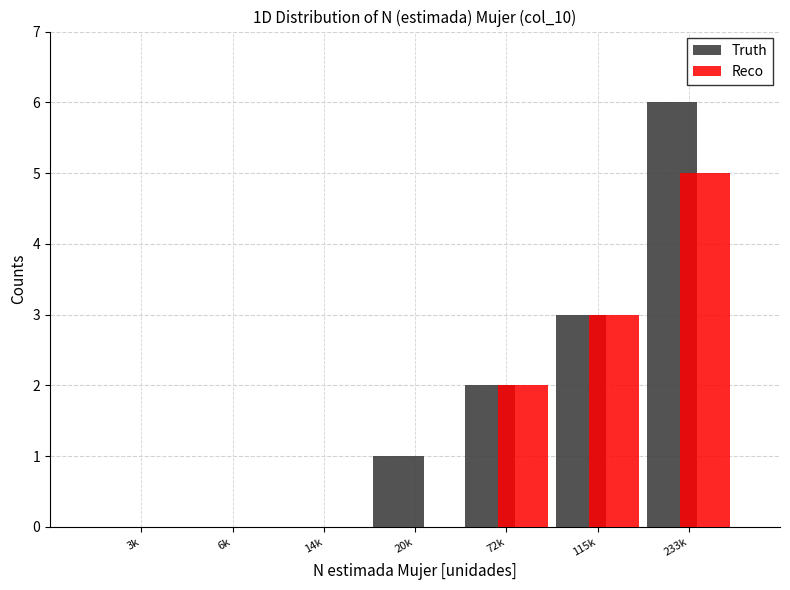

Reading left to right, transcribe all the data shown in this chart.

Truth: 3k=0	6k=0	14k=0	20k=1	72k=2	115k=3	233k=6
Reco: 3k=0	6k=0	14k=0	20k=0	72k=2	115k=3	233k=5